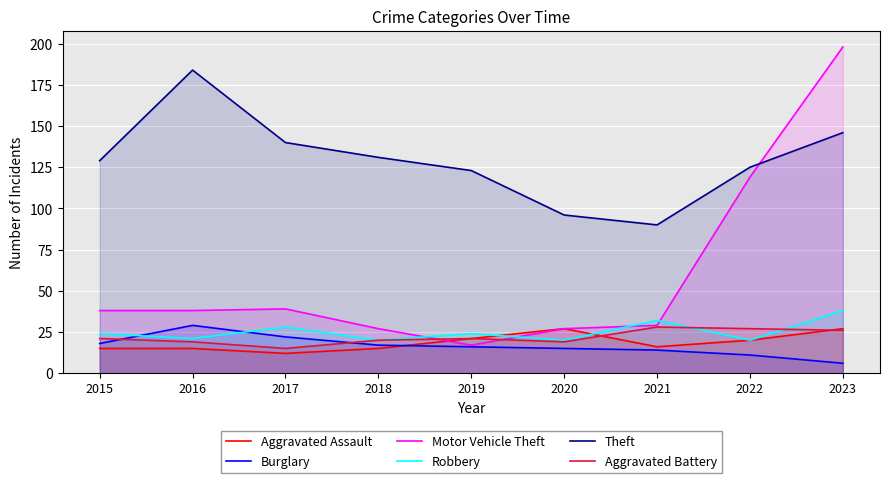

What is the average value of the Aggravated Battery series?

22